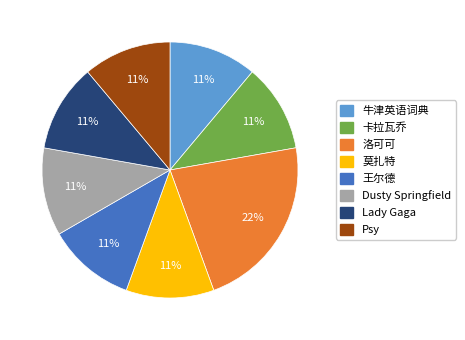

Is the sum of Lady Gaga and 卡拉瓦乔 greater than half?

No